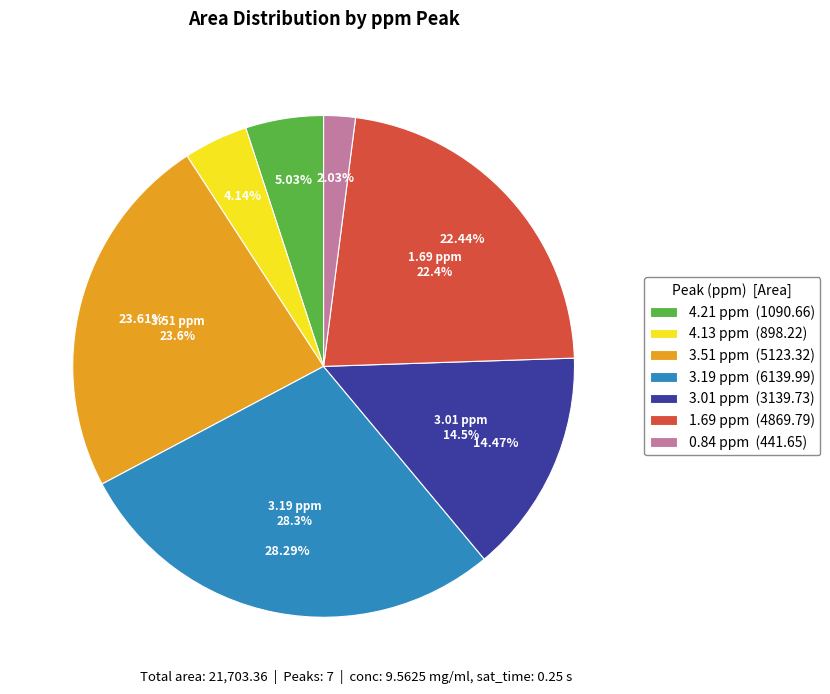

To the nearest percent, what is the combined percentage of 3.51 ppm and 1.69 ppm?

46%